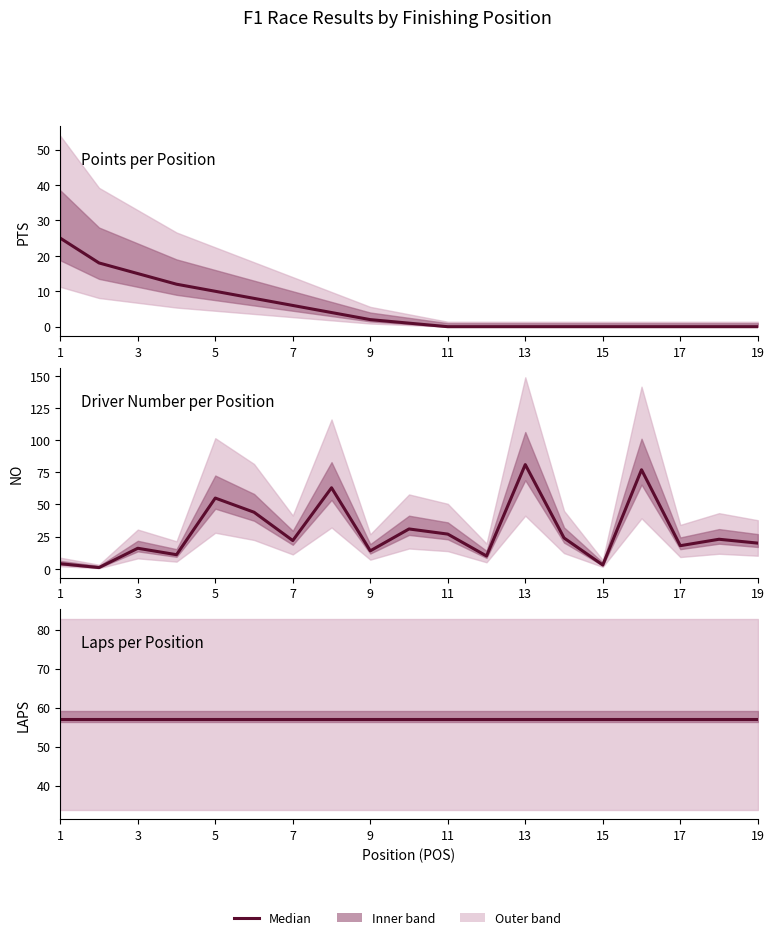

Between 11 and 18, which series saw the biggest shift?

NO